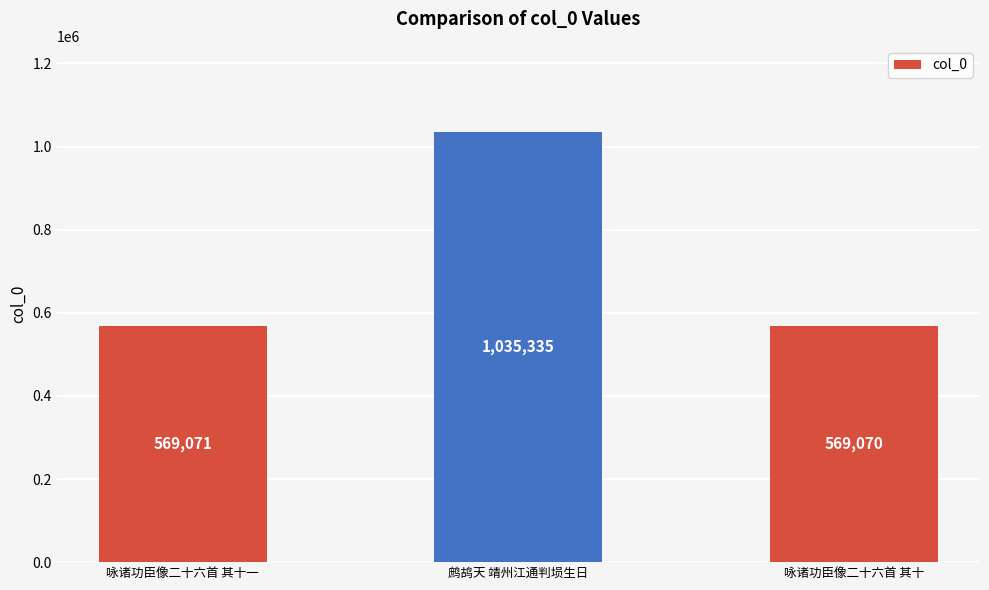

Where is the data nearest to the value 802202?

咏诸功臣像二十六首 其十一